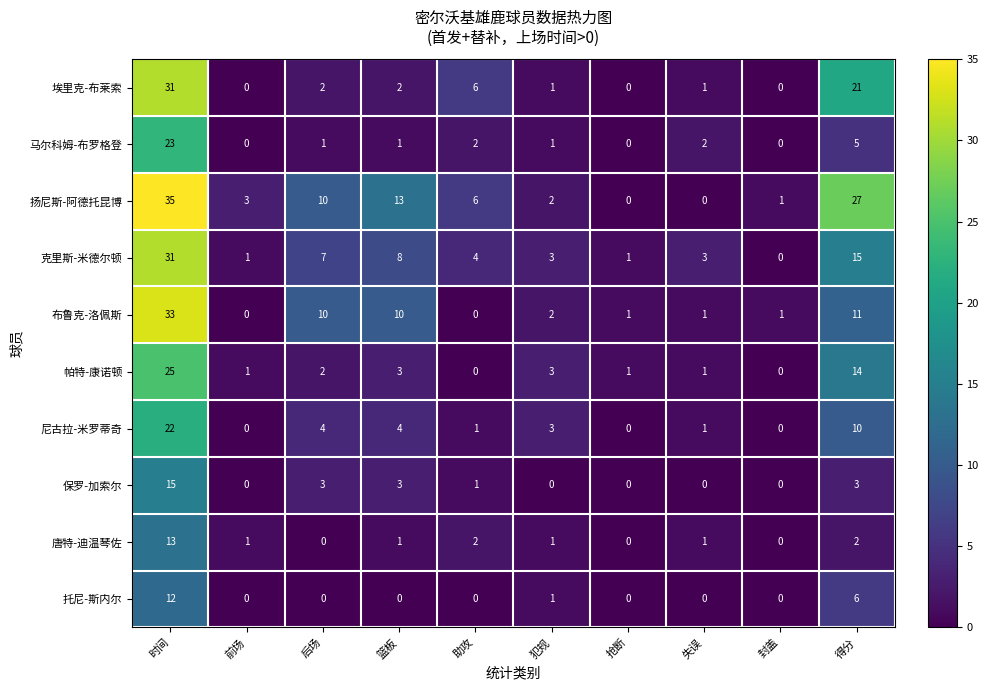

What is the maximum value for 托尼-斯内尔?

12